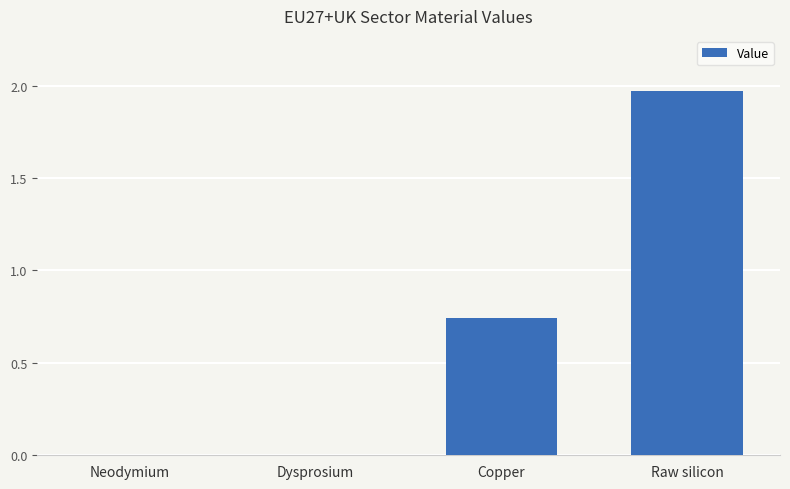

True or false: the data shows 0.4 at Raw silicon.

False